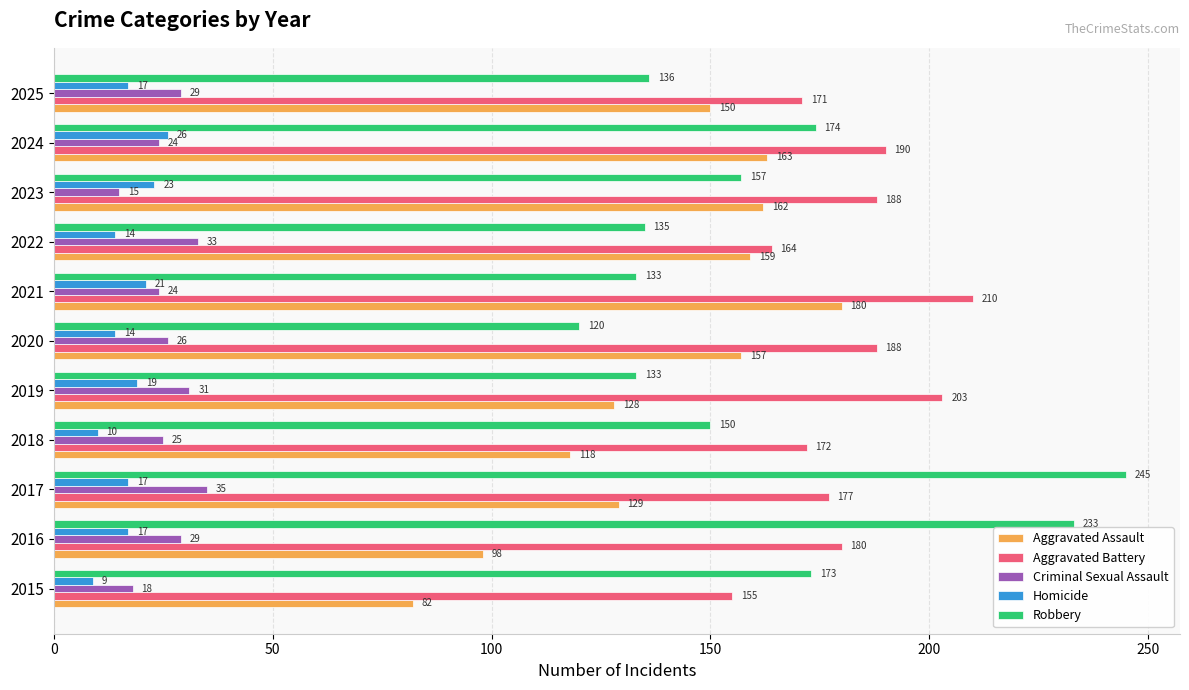

How many series are shown in this chart?

5